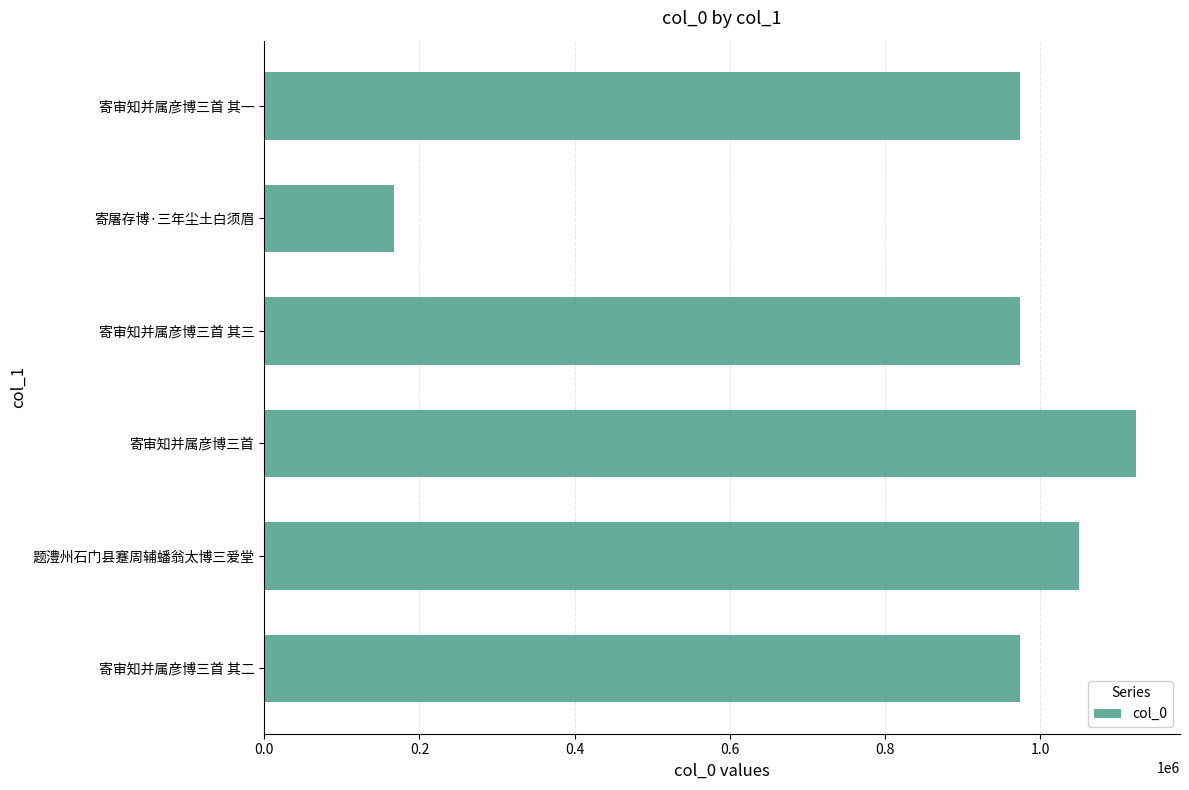

What is the ratio of the value at 题澧州石门县蹇周辅蟠翁太博三爱堂 to the value at 寄审知并属彦博三首 其一?

1.1